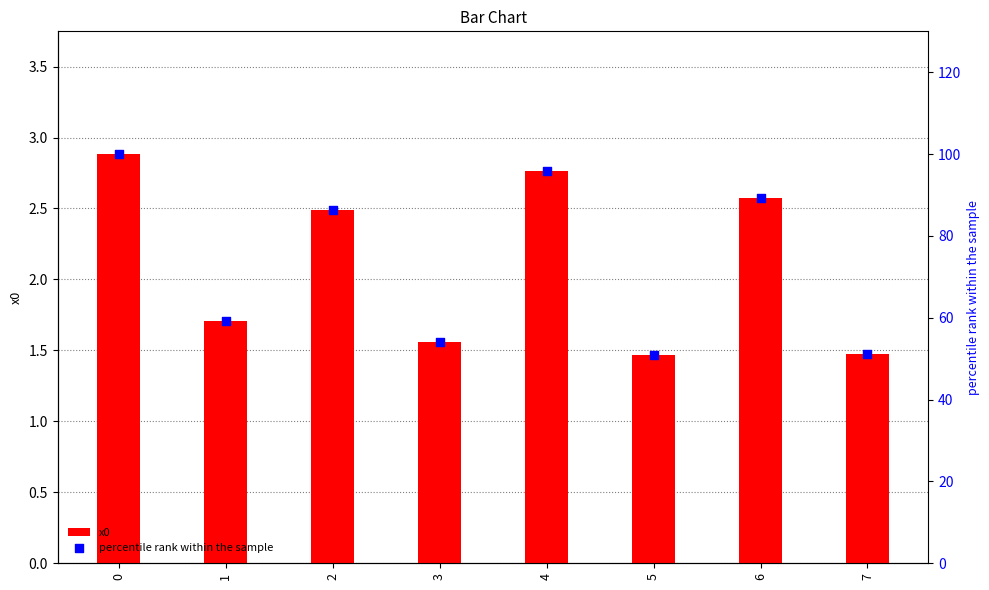

Which series reaches the minimum Y coordinate?

x0